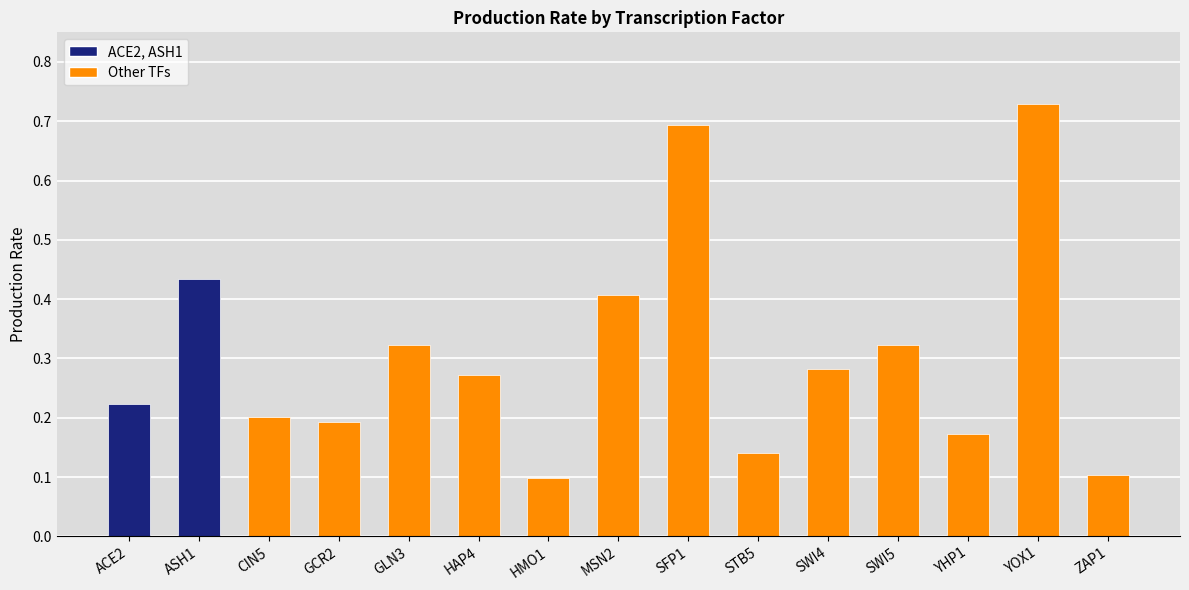

Is it true that the value at ASH1 is 0.7?

False